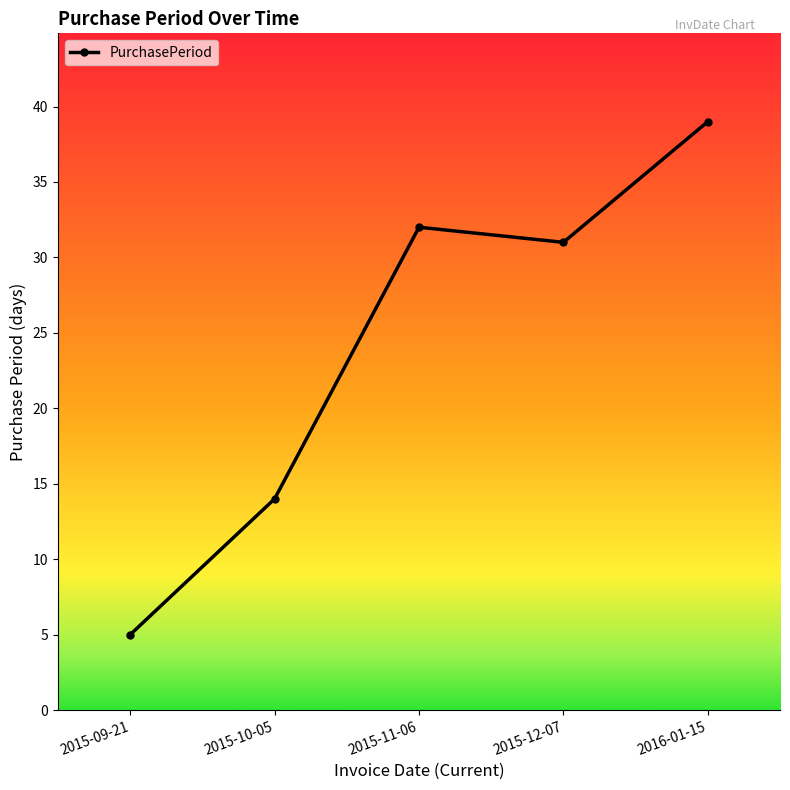

What is the difference between the second highest and minimum values?

27